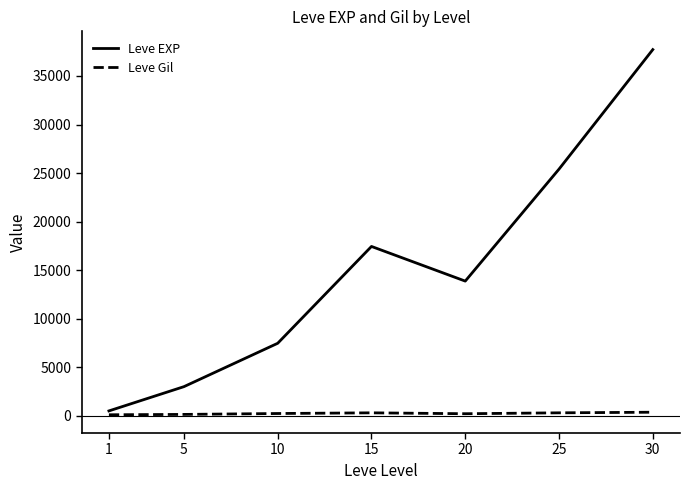

How many values in the Leve Gil series exceed 242?

4